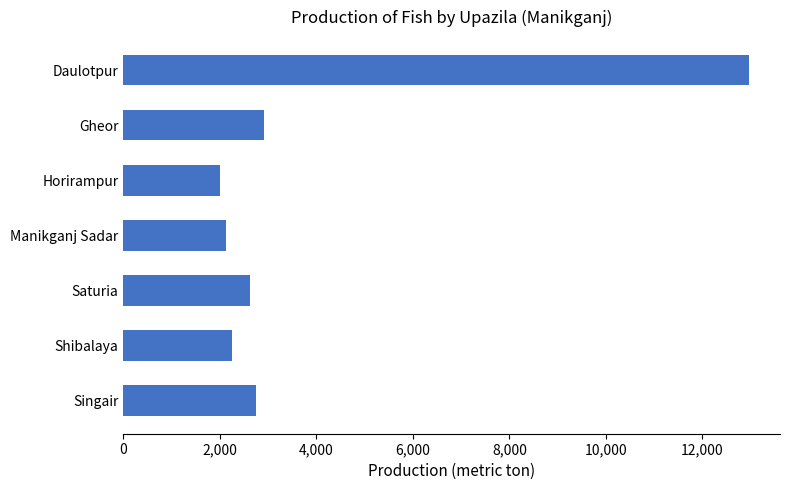

What is the ratio of the value at Manikganj Sadar to the value at Horirampur?

1.1